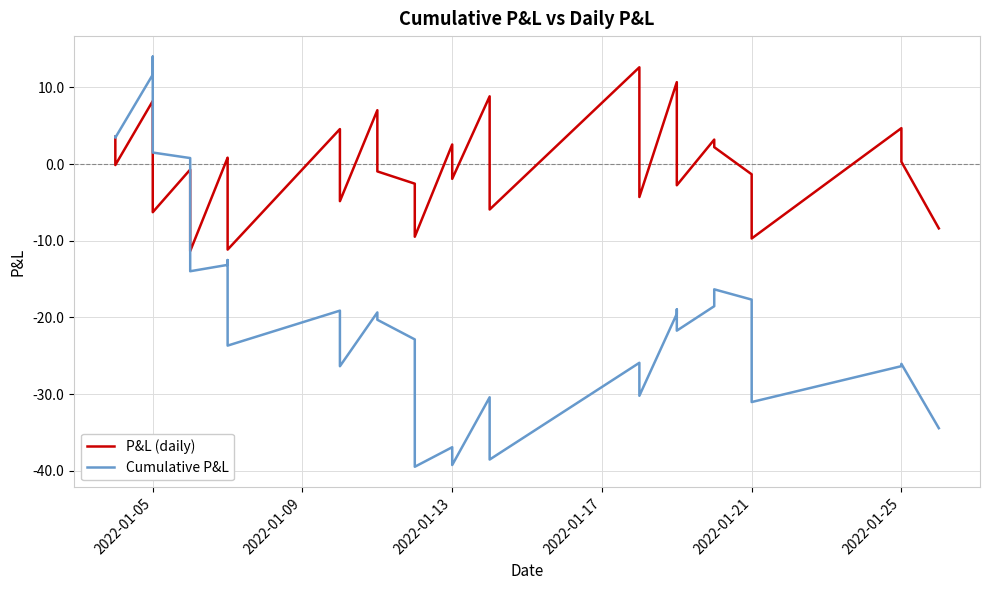

How many values in Cumulative P&L are above zero?

7